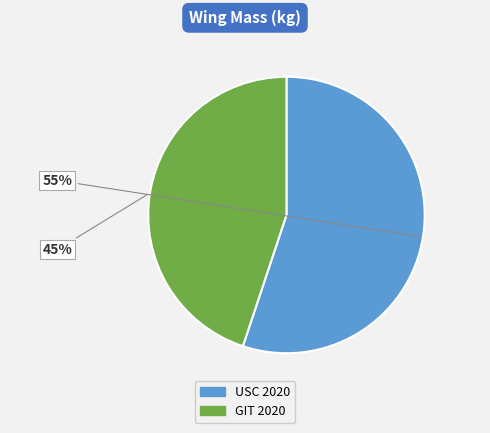

Which has a higher value, USC 2020 or GIT 2020?

USC 2020